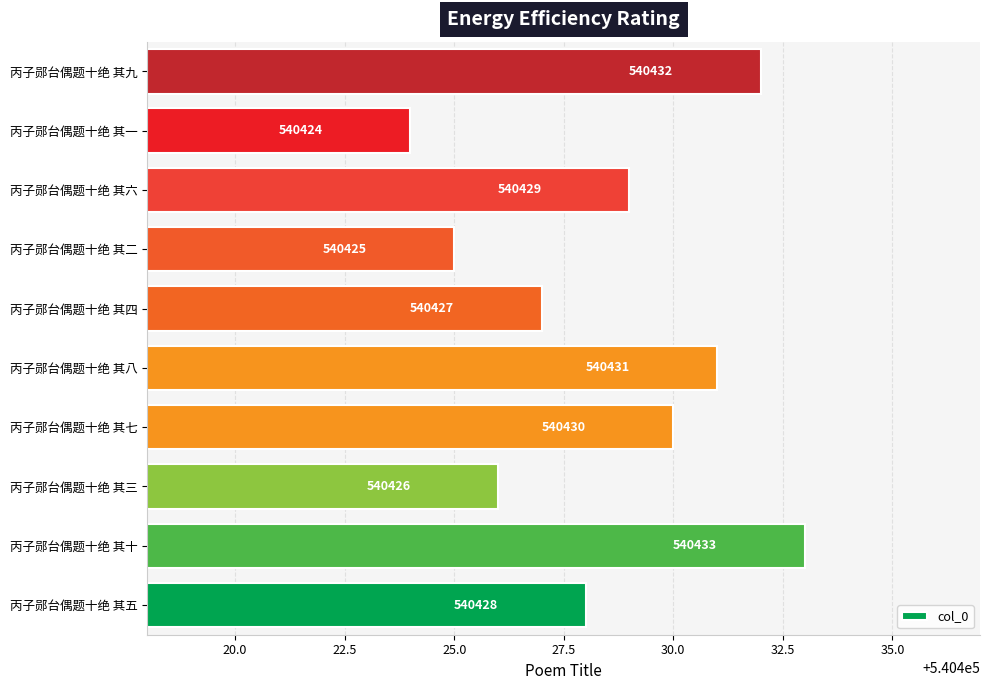

Approximately how many times larger is the value at 丙子郧台偶题十绝 其三 compared to 丙子郧台偶题十绝 其十?

1.0